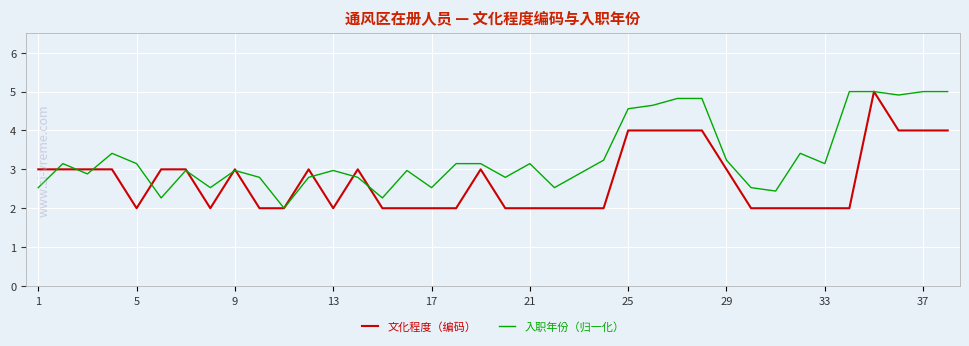

List the series in order of their overall mean, highest first.

入职年份（归一化）, 文化程度（编码）